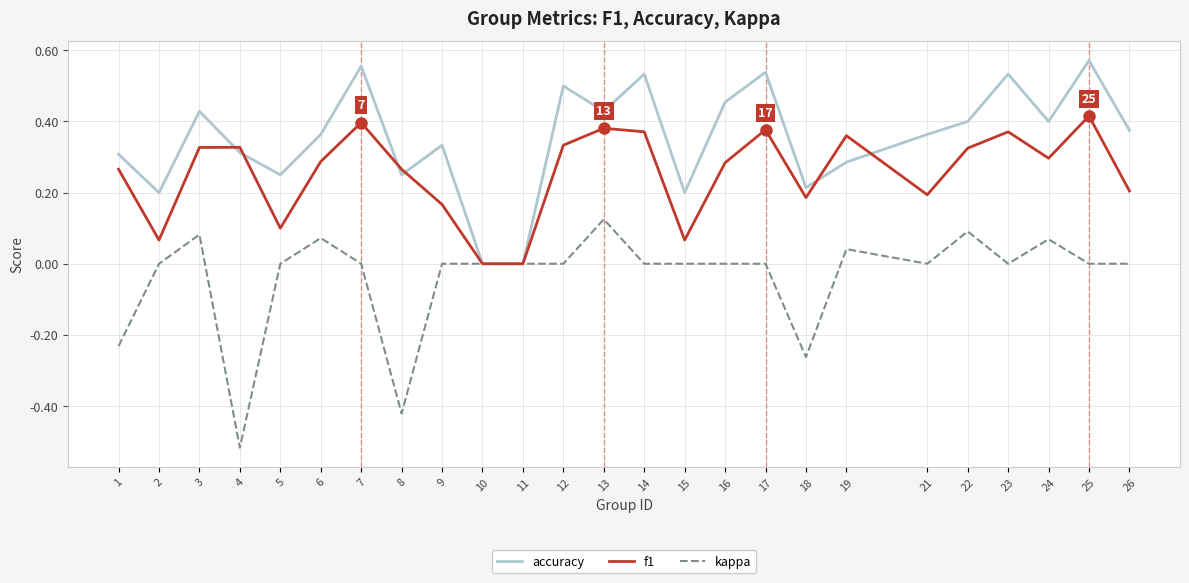

Which series changed the most between 7 and 18?

accuracy